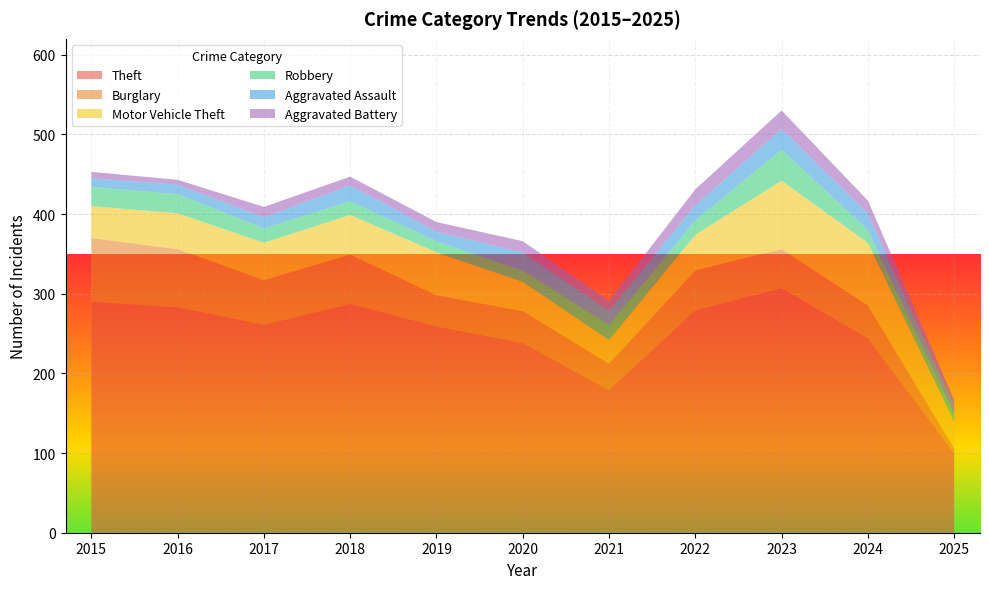

Reading left to right, extract all data points from this chart.

Theft: 290	283	261	287	259	238	179	279	307	244	100
Burglary: 80	73	56	62	39	40	33	50	49	41	6
Motor Vehicle Theft: 40	45	47	50	54	37	30	45	86	79	34
Robbery: 24	24	18	17	14	14	19	18	39	16	9
Aggravated Assault: 11	12	14	20	12	23	18	19	26	21	8
Aggravated Battery: 8	6	13	11	12	14	12	20	23	16	10